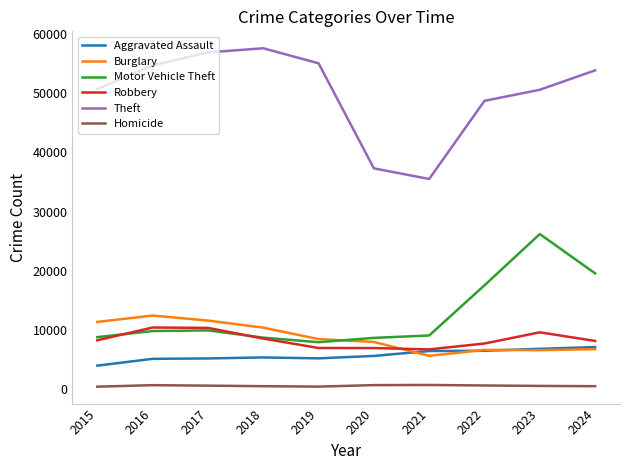

True or false: Aggravated Assault has a value of 3996 at 2015.

True